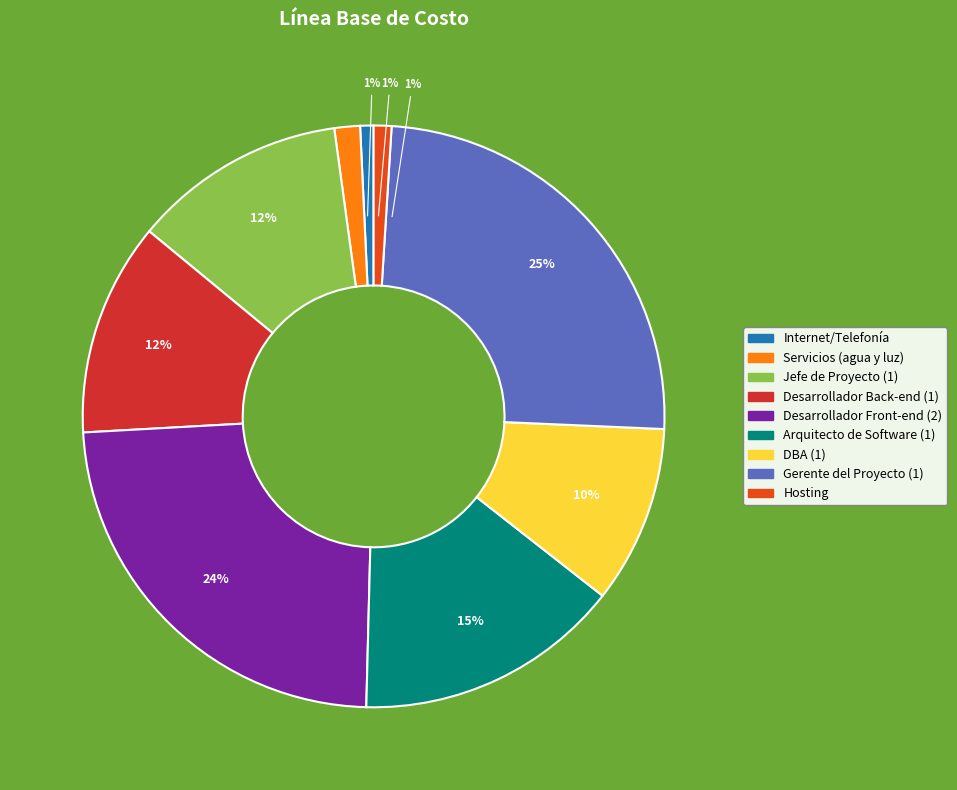

What percentage is NOT represented by Gerente del Proyecto (1)?

75.3%